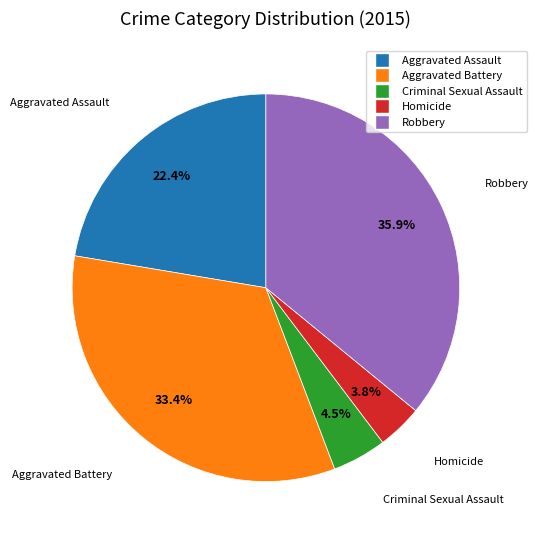

To the nearest percent, what percentage of the pie is Aggravated Assault?

22%